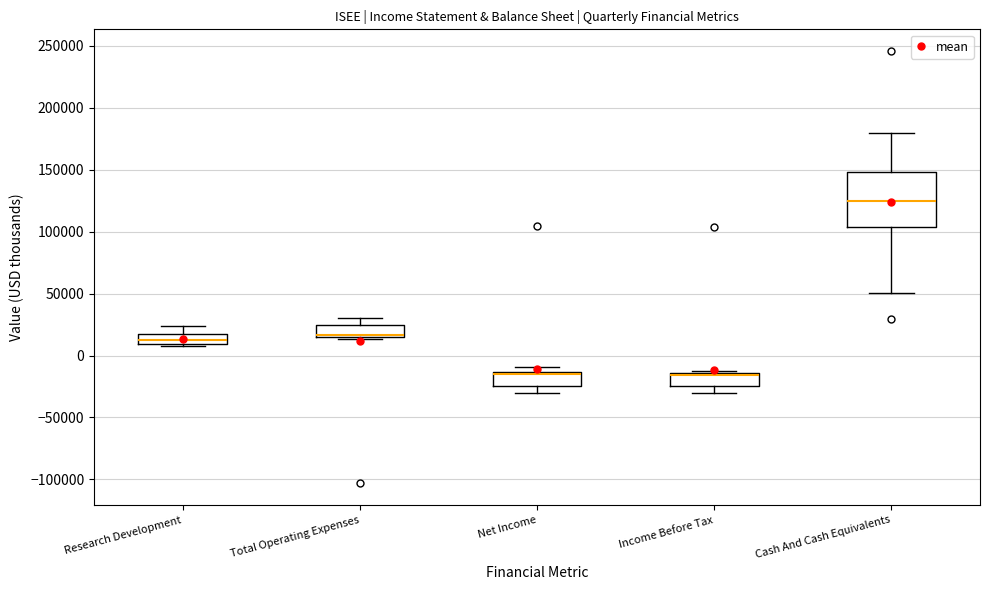

Reading left to right, transcribe this box plot: for each box, give where its median line is, the range the box spans, and where its two whiskers end, as read against the y-axis. The values are not printed on the chart, so give them approximately, as read against the axis.

Research Development: median 10000 (inside the box), box 10000 to 20000, whiskers 10000 to 25000
Total Operating Expenses: median 15000 (just above the box's lower edge), box 15000 to 25000, whiskers 15000 (just below the box's lower edge) to 30000
Net Income: median -15000 (just below the box's upper edge), box -25000 to -15000, whiskers -30000 to -10000
Income Before Tax: median -15000 (just below the box's upper edge), box -25000 to -15000, whiskers -30000 to -10000
Cash And Cash Equivalents: median 125000, box 105000 to 150000, whiskers 50000 to 180000